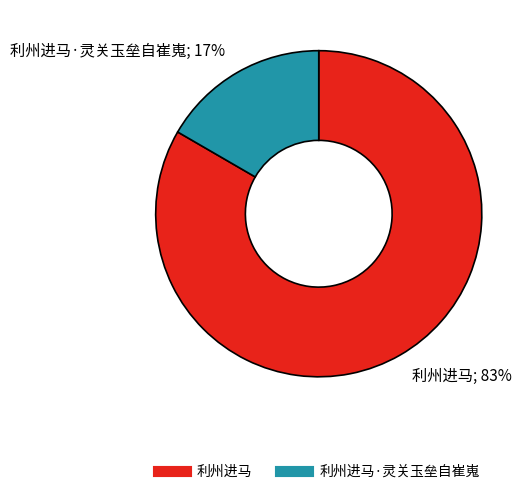

Is there any slice that represents more than half of the pie?

Yes